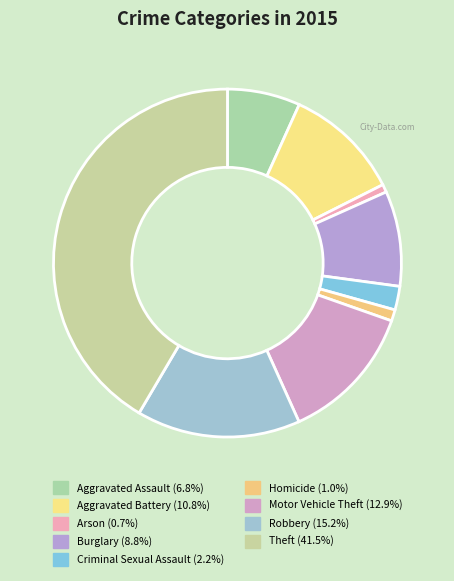

How many segments does this pie chart have?

9